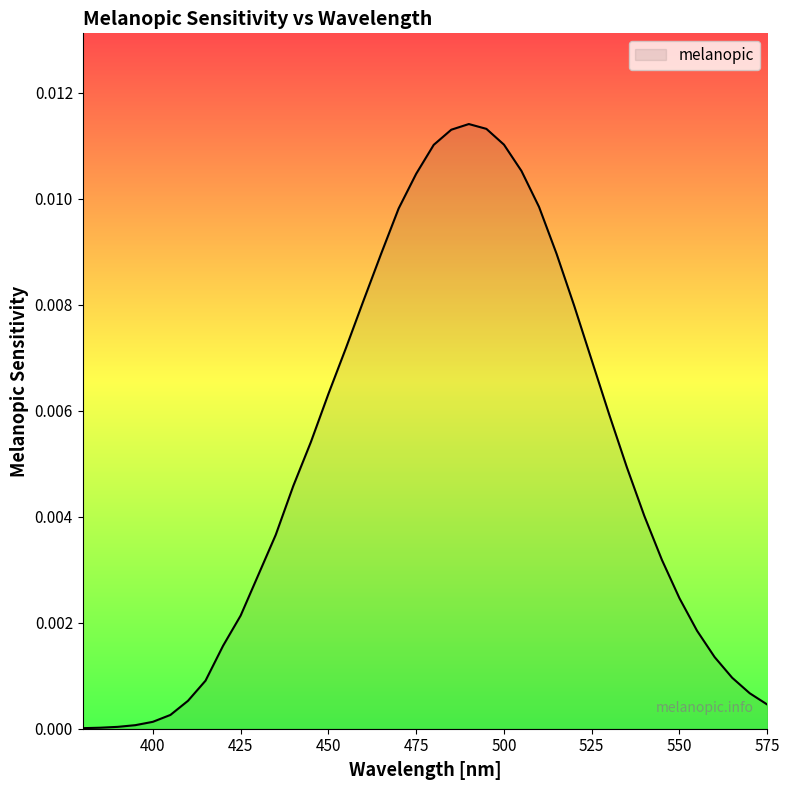

How many lines are shown in the chart?

1